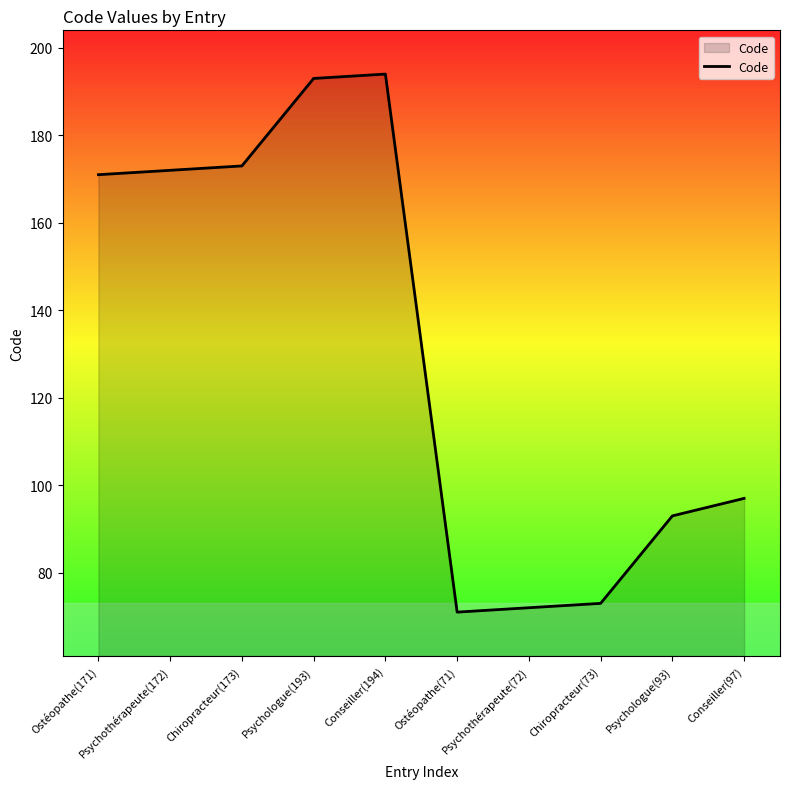

Reading left to right, list all the values displayed in this chart.

171	172	173	193	194	71	72	73	93	97